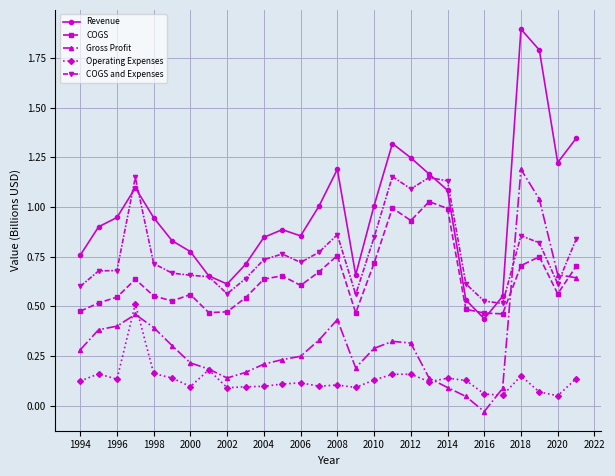

In Revenue, how many points are lower than both neighbors (excluding endpoints)?

5